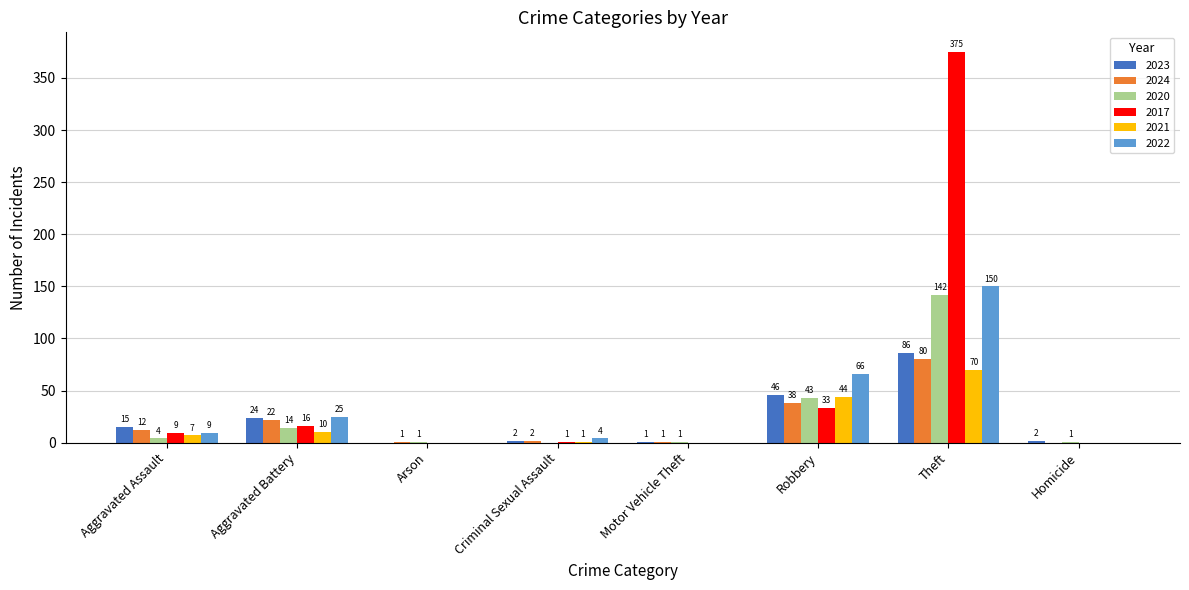

True or false: 2022 has a value of 0 at Homicide.

True